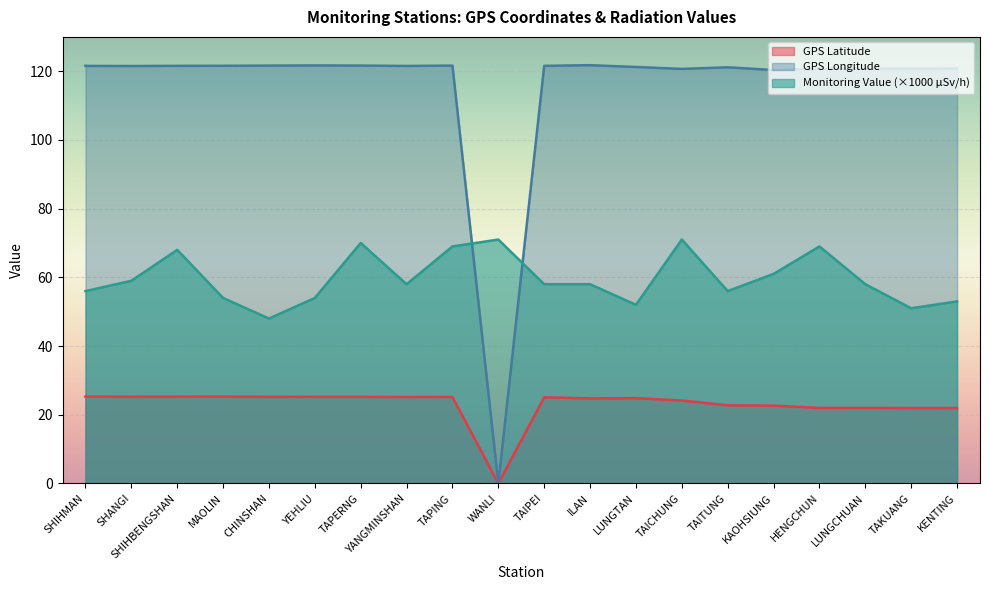

Is the value of GPS Latitude at TAICHUNG greater than the value of Monitoring Value at CHINSHAN?

No